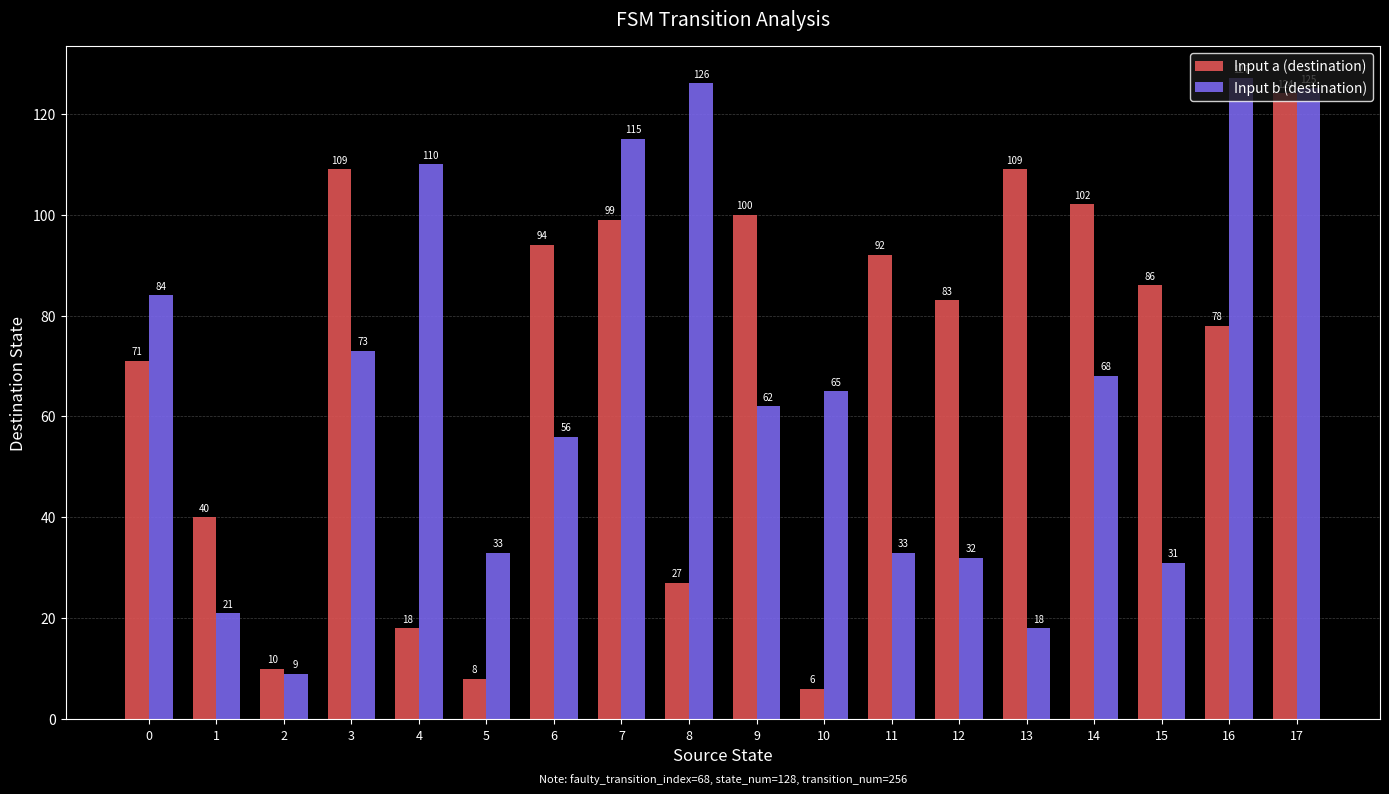

List the series in order of their overall mean, lowest first.

Input b (destination), Input a (destination)